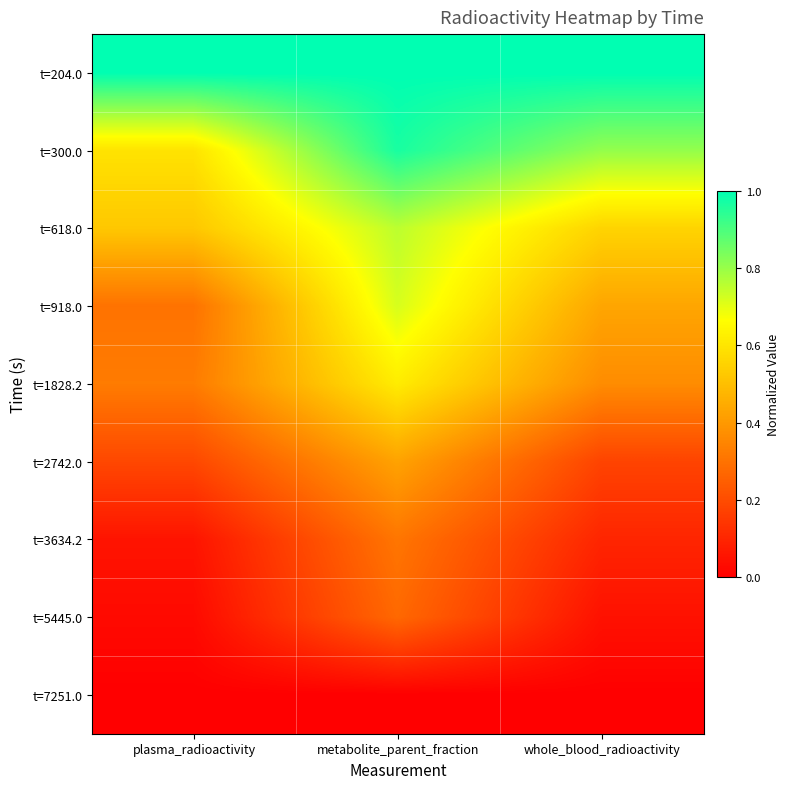

Reading left to right, transcribe all the data shown in this chart.

t=204.0: plasma_radioactivity=1.0	metabolite_parent_fraction=1.0	whole_blood_radioactivity=1.0
t=300.0: plasma_radioactivity=0.6	metabolite_parent_fraction=1.0	whole_blood_radioactivity=0.8
t=618.0: plasma_radioactivity=0.5	metabolite_parent_fraction=0.8	whole_blood_radioactivity=0.6
t=918.0: plasma_radioactivity=0.3	metabolite_parent_fraction=0.7	whole_blood_radioactivity=0.4
t=1828.2: plasma_radioactivity=0.3	metabolite_parent_fraction=0.6	whole_blood_radioactivity=0.4
t=2742.0: plasma_radioactivity=0.2	metabolite_parent_fraction=0.4	whole_blood_radioactivity=0.2
t=3634.2: plasma_radioactivity=0.1	metabolite_parent_fraction=0.3	whole_blood_radioactivity=0.1
t=5445.0: plasma_radioactivity=0.0	metabolite_parent_fraction=0.3	whole_blood_radioactivity=0.0
t=7251.0: plasma_radioactivity=0.0	metabolite_parent_fraction=0.0	whole_blood_radioactivity=0.0